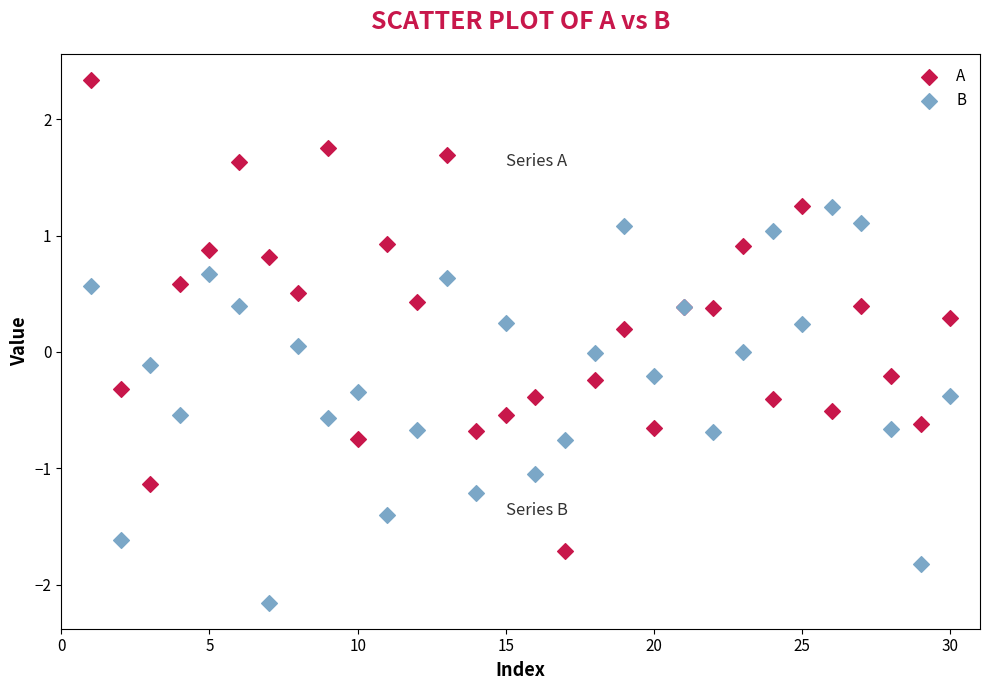

Which series contains the highest Y value?

A